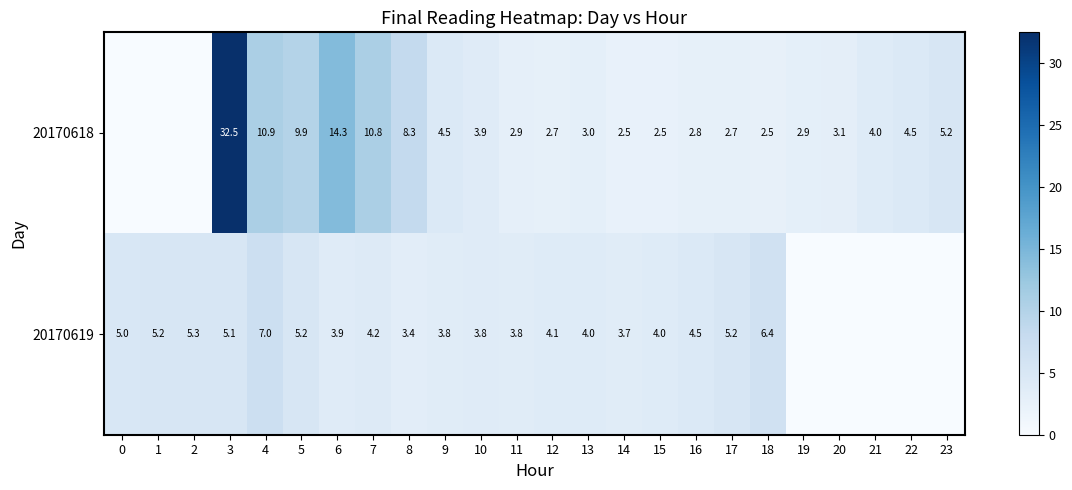

At 11, list the series in order from smallest to largest.

20170618, 20170619